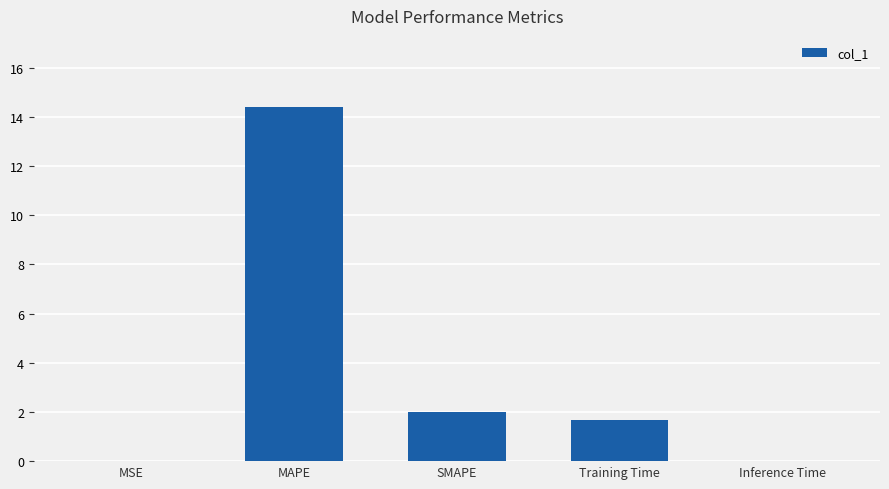

What is the greatest value displayed?

14.4